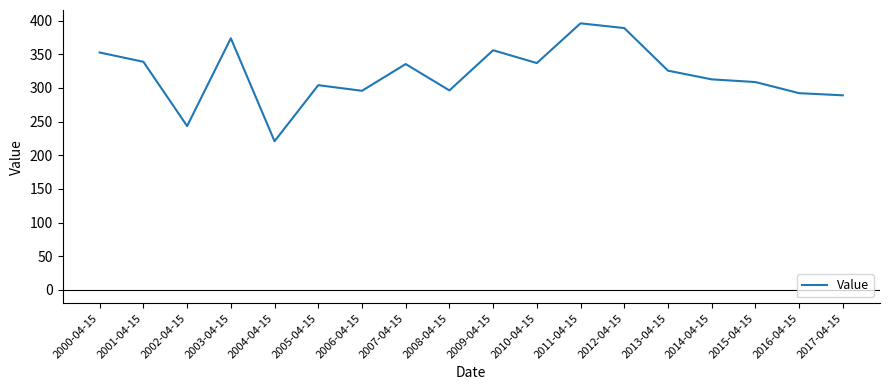

What value does the data have at 2017-04-15?

289.0